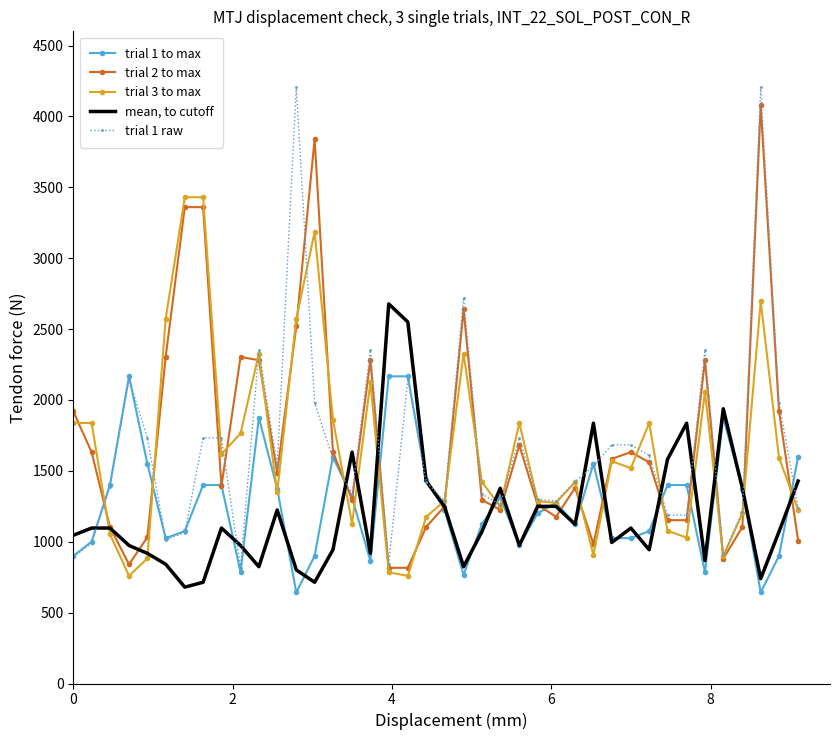

What is the highest value of the trial 1 raw series?

4207.5